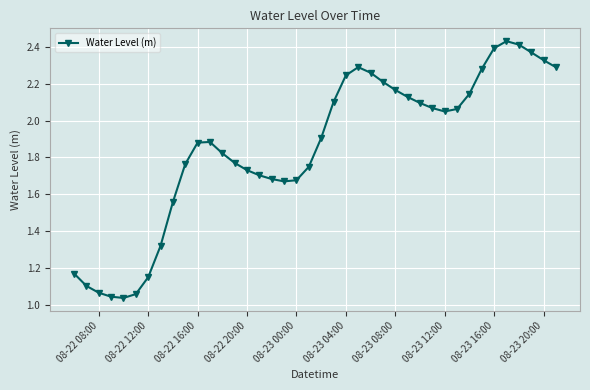

True or false: there are more than 0 points higher than both neighbors.

True